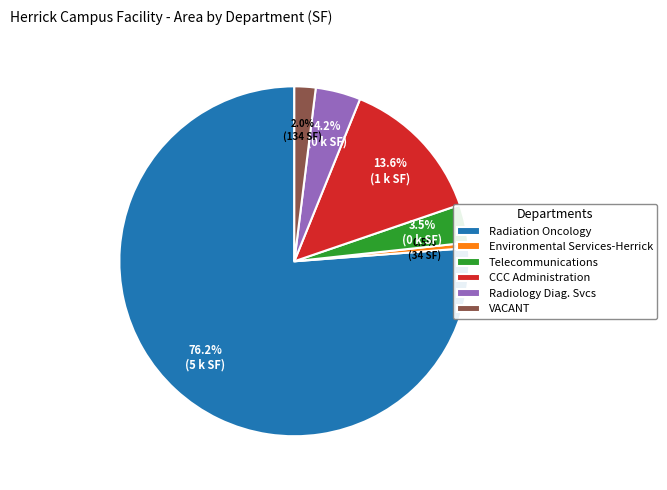

Rank the categories by value from highest to lowest.

Radiation Oncology, CCC Administration, Radiology Diag. Svcs, Telecommunications, VACANT, Environmental Services-Herrick